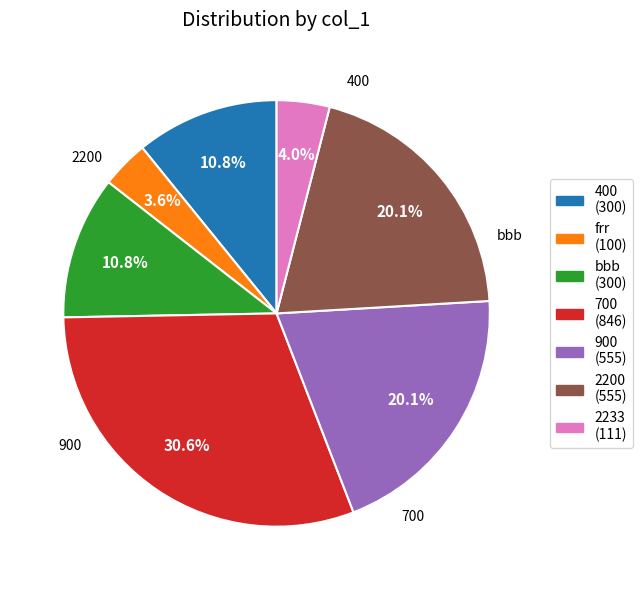

Does any single category account for the majority?

No